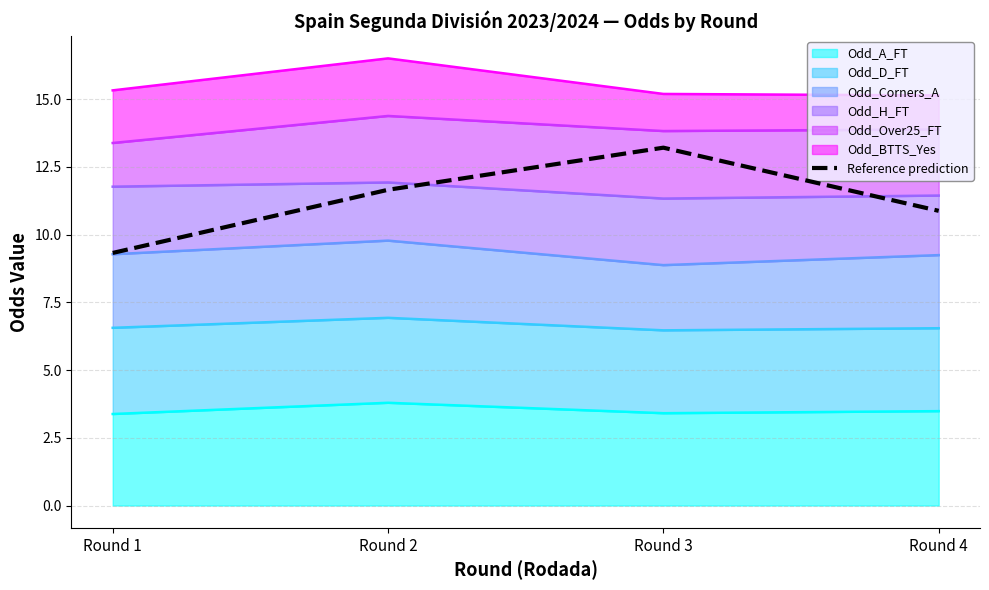

List the labels in order of value, smallest first.

Round 1, Round 4, Round 2, Round 3